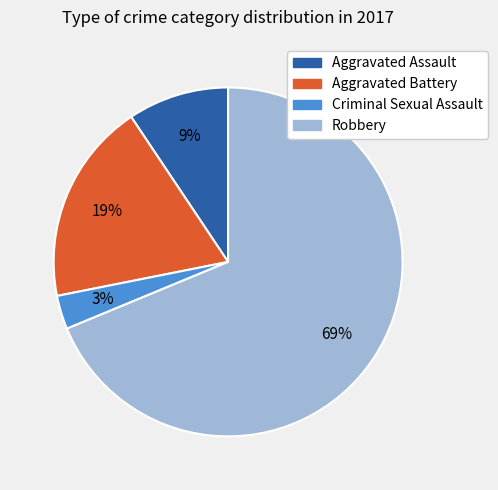

Between Aggravated Assault and Robbery, which is larger?

Robbery